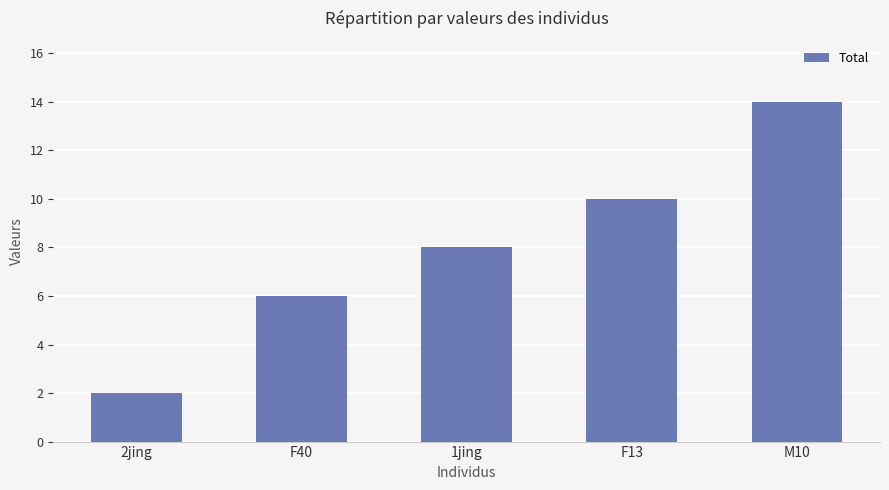

How many categories are shown in the chart?

5